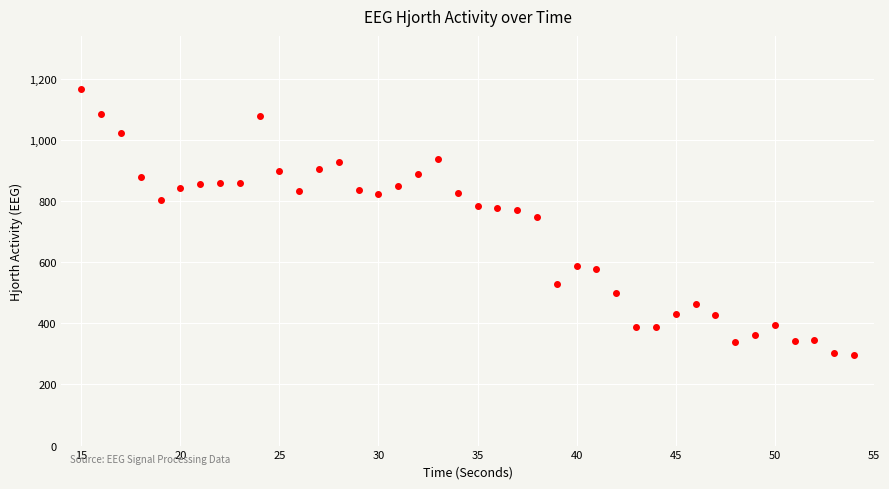

What Y value in the scatter plot is closest to 730?

747.7